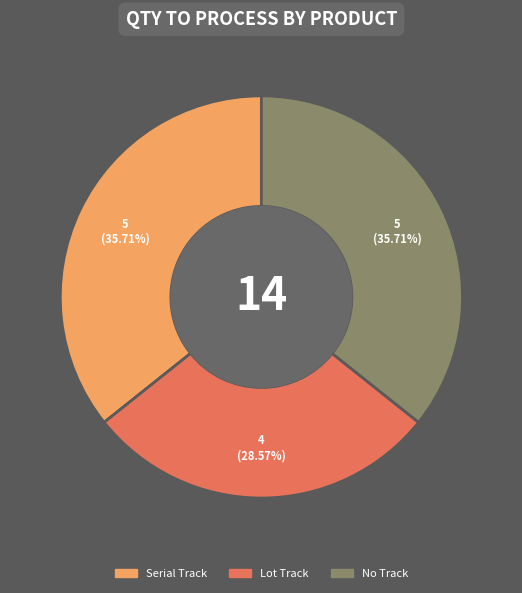

Do Serial Track and No Track together represent more than half of the pie?

Yes